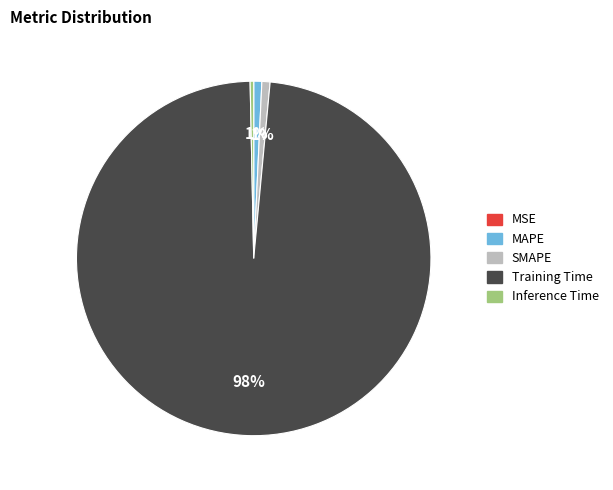

Combined, do MAPE and Inference Time account for over 50%?

No